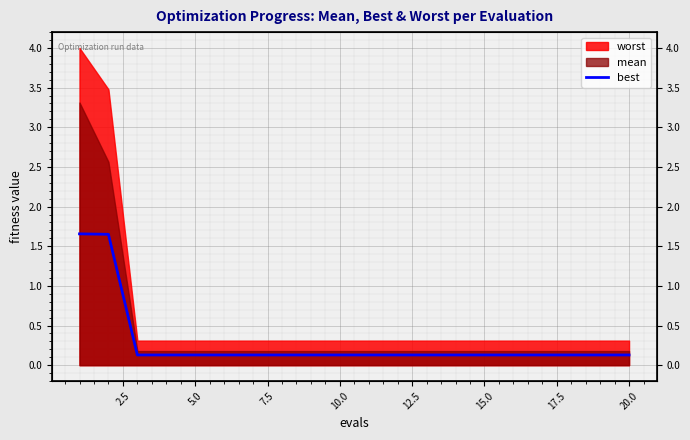

How many lines are shown in the chart?

1